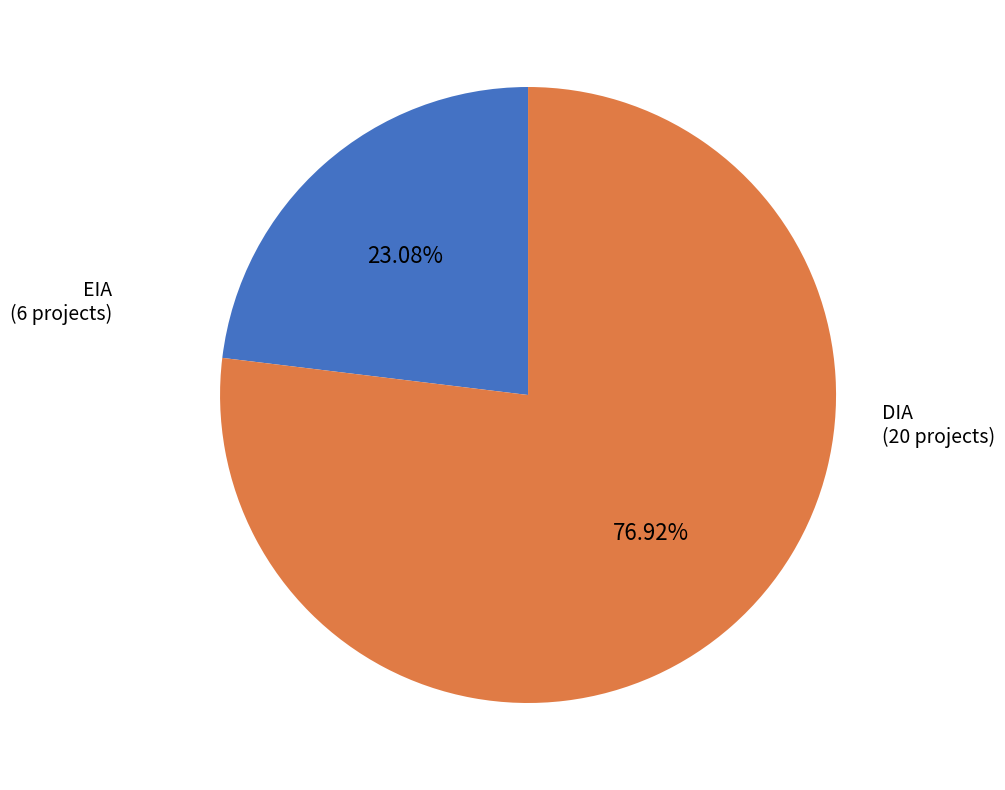

Is there any slice that represents more than half of the pie?

Yes